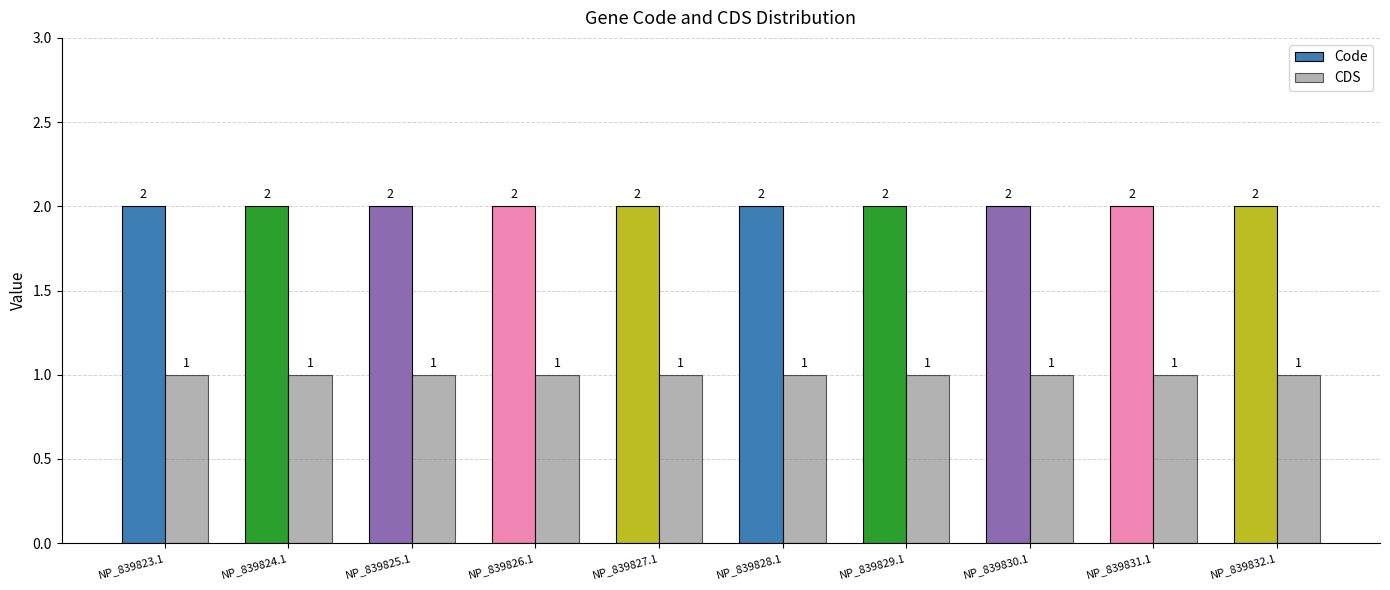

Rank the series at NP_839832.1 from lowest to highest value.

CDS, Code